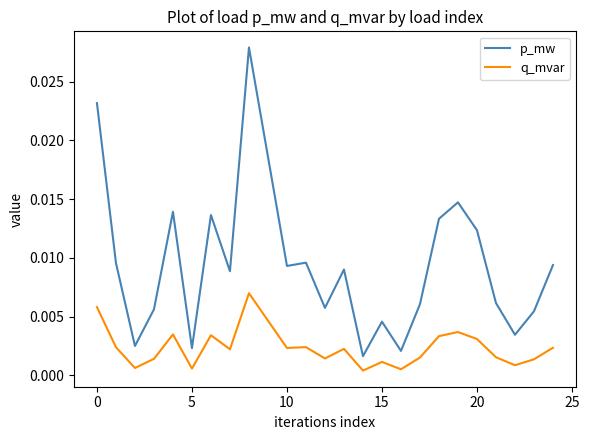

Which series has the largest total across all categories?

p_mw